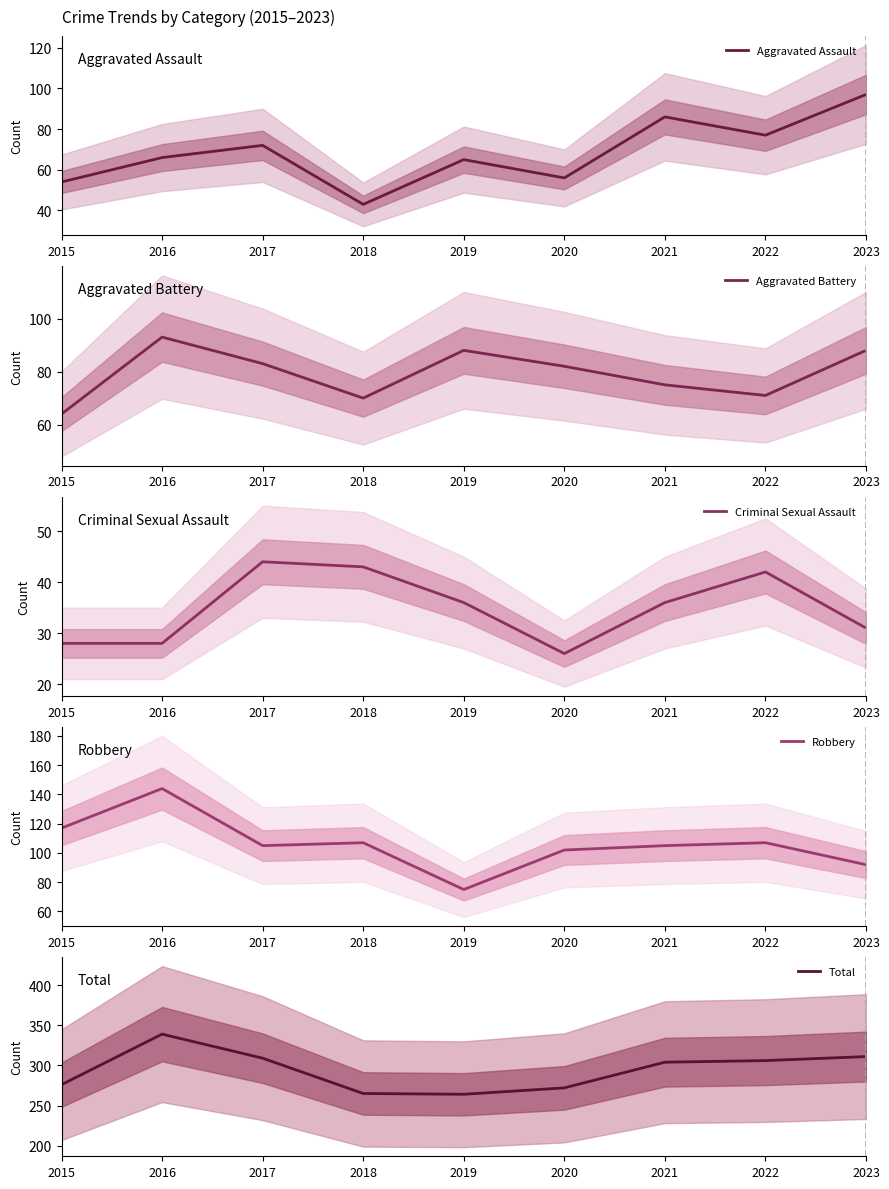

The value of Total at 2021 is 304. True or false?

True